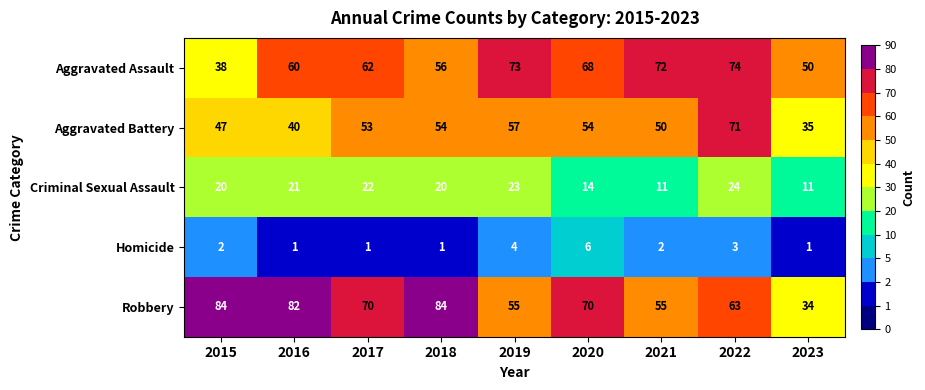

Where is Aggravated Assault nearest to the value 56?

2018